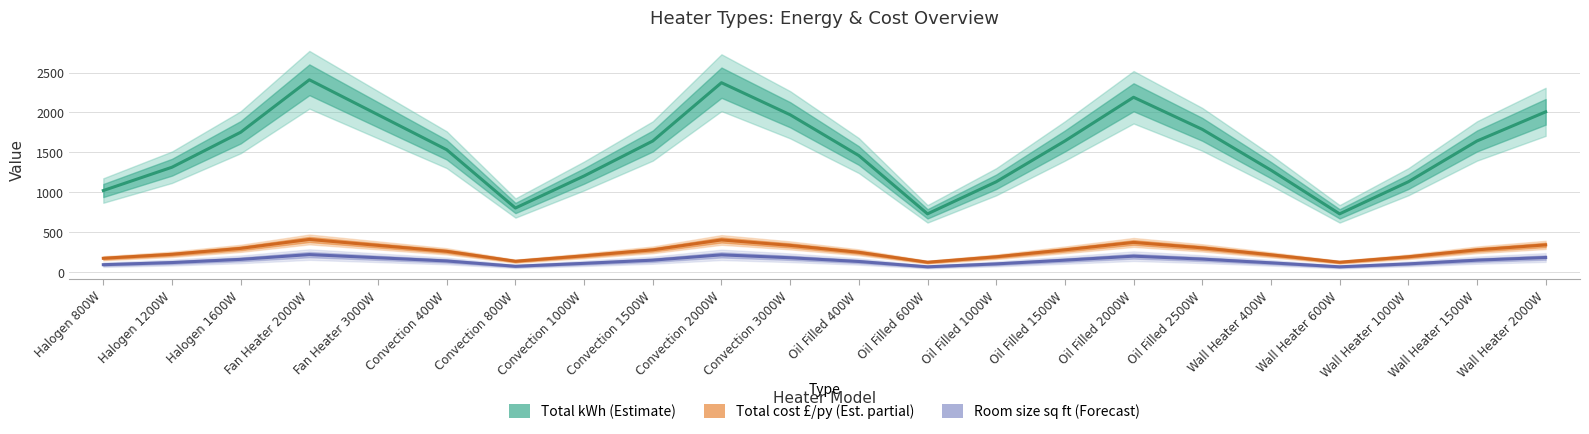

True or false: Total kWh (Estimate) and Total cost £/py (Est. partial) intersect in this chart.

False